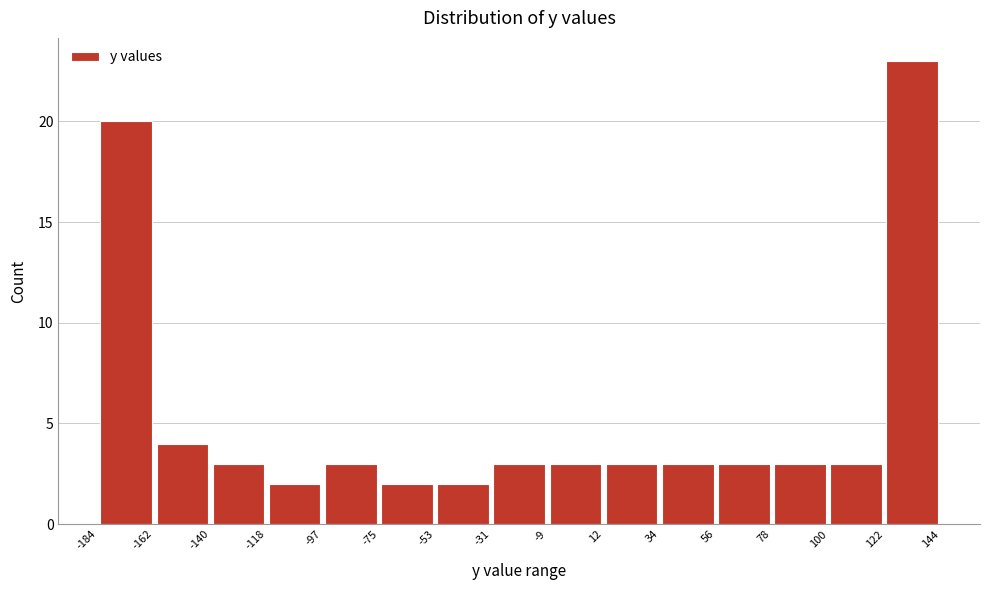

Reading left to right, list every bar in this chart as the range it spans on the x-axis followed by its height. The values are not printed on the chart, so give them approximately, as read against the axis.

-184 to -162: 20
-162 to -140: 4
-140 to -118: 3
-118 to -97: 2
-97 to -75: 3
-75 to -53: 2
-53 to -31: 2
-31 to -9: 3
-9 to 12: 3
12 to 34: 3
34 to 56: 3
56 to 78: 3
78 to 100: 3
100 to 122: 3
122 to 144: 23